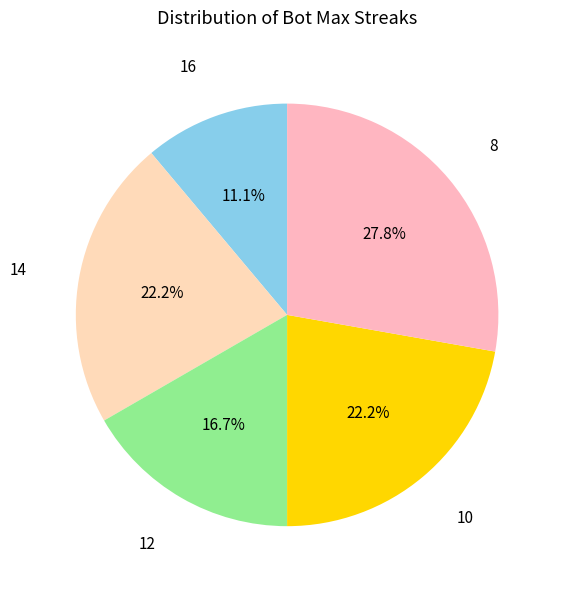

Does any single category account for the majority?

No